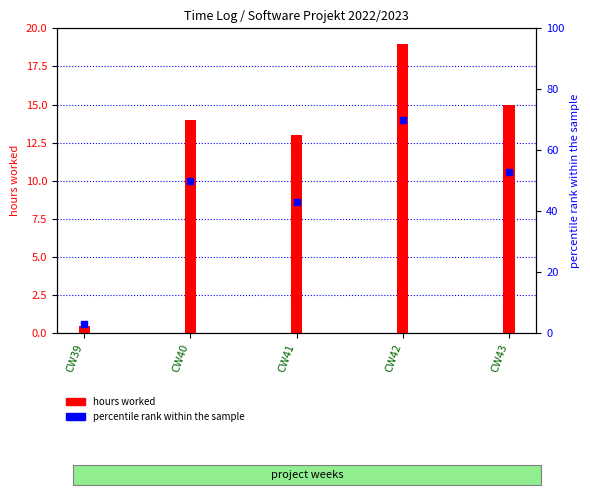

What is the total value across all series at CW40?

64.0